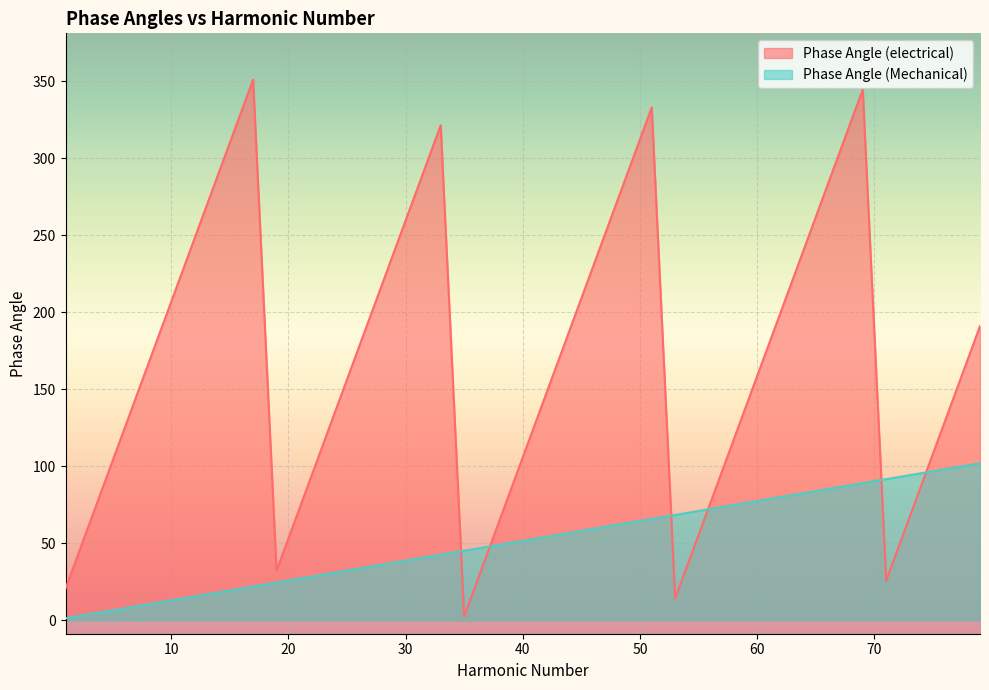

Does the chart display data point markers on the line(s)?

No